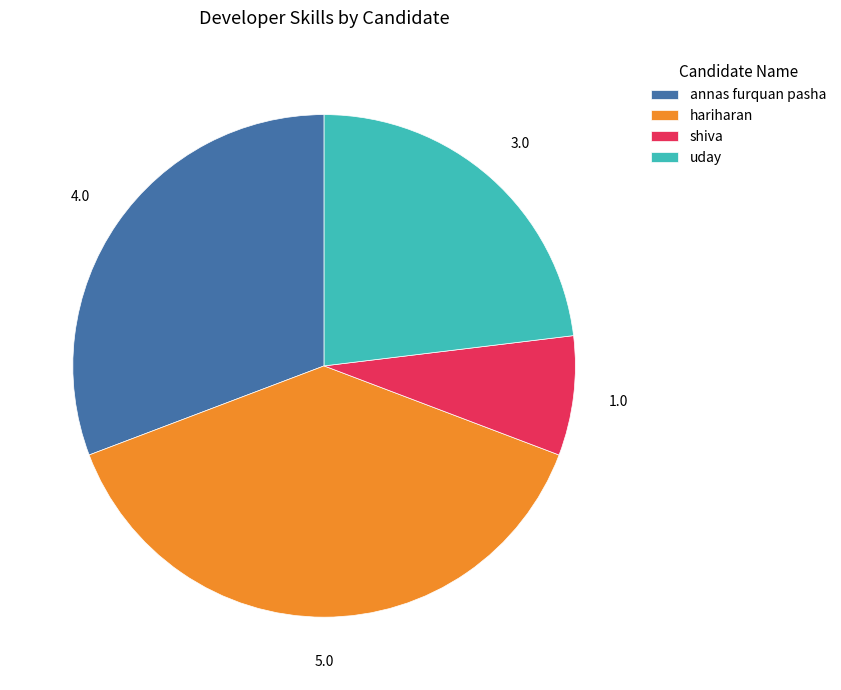

Is the sum of uday and shiva greater than half?

No